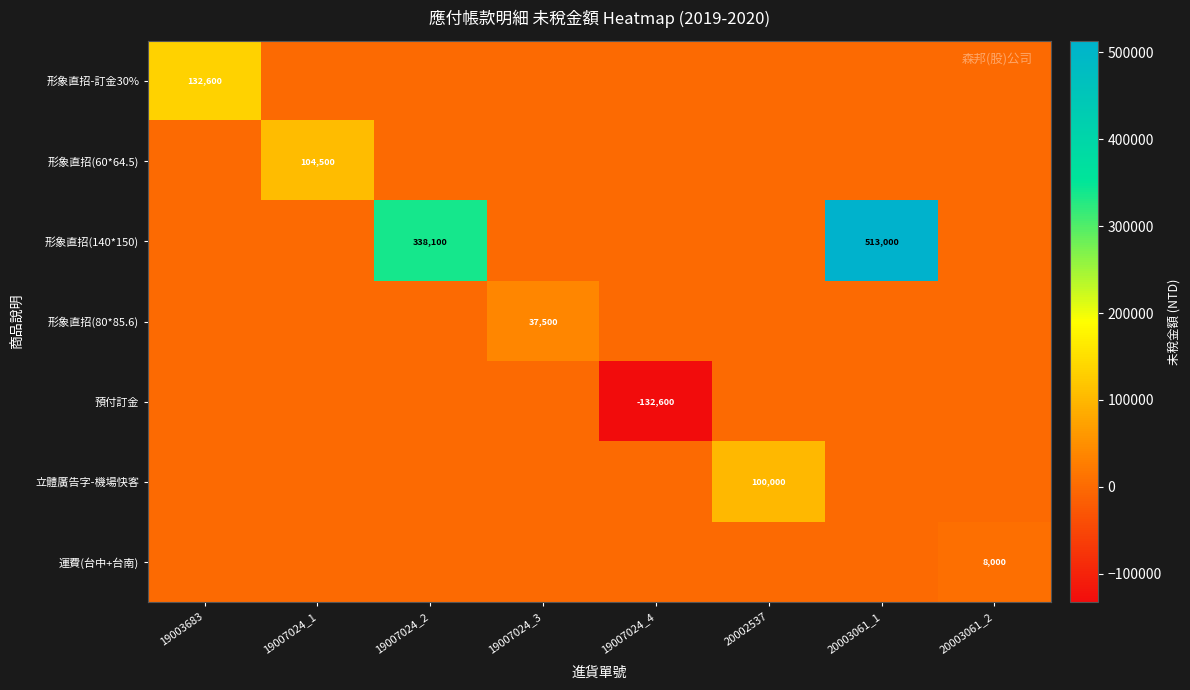

Count the number of data series in this chart.

7